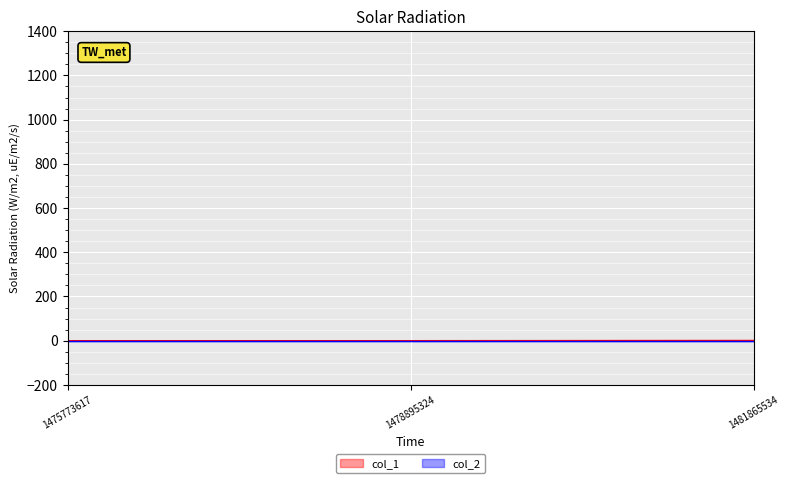

Which has a higher value, 1475773617 or 1478895324?

1475773617